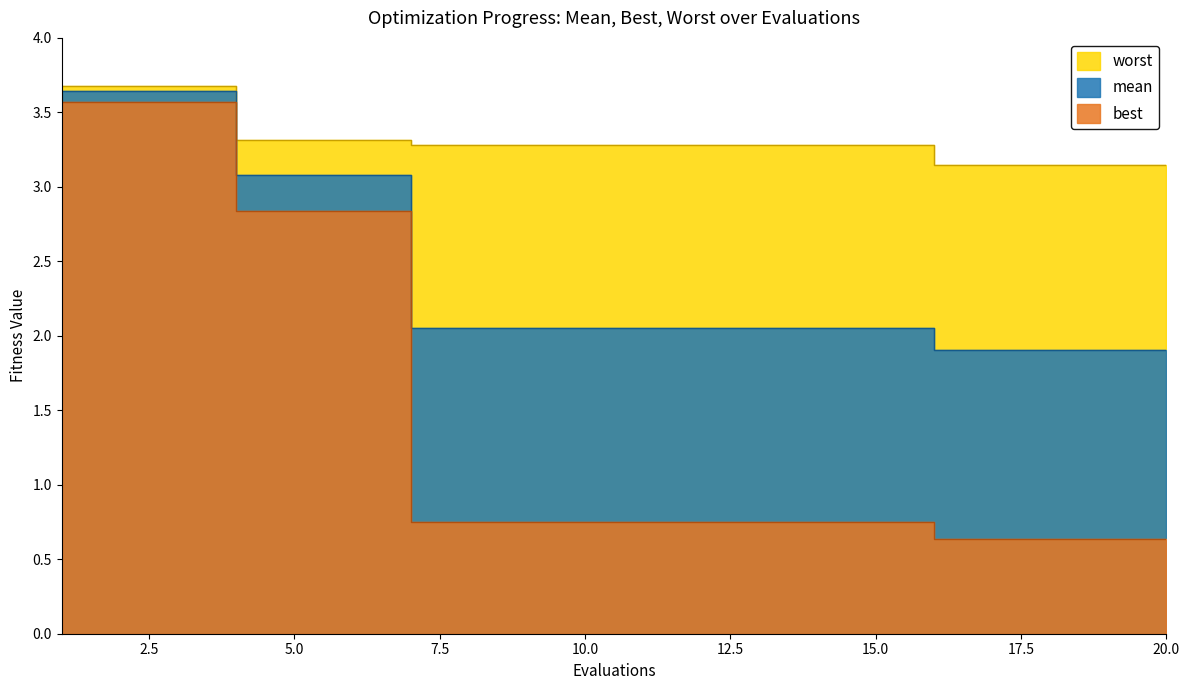

True or false: best and worst intersect in this chart.

False